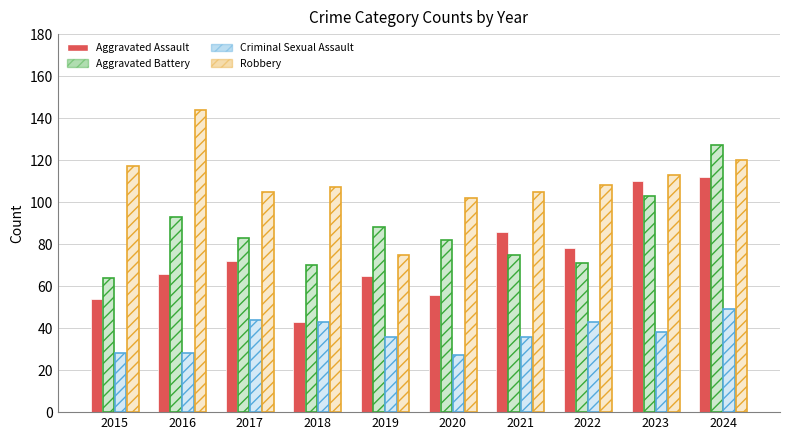

How many series are shown in this chart?

4